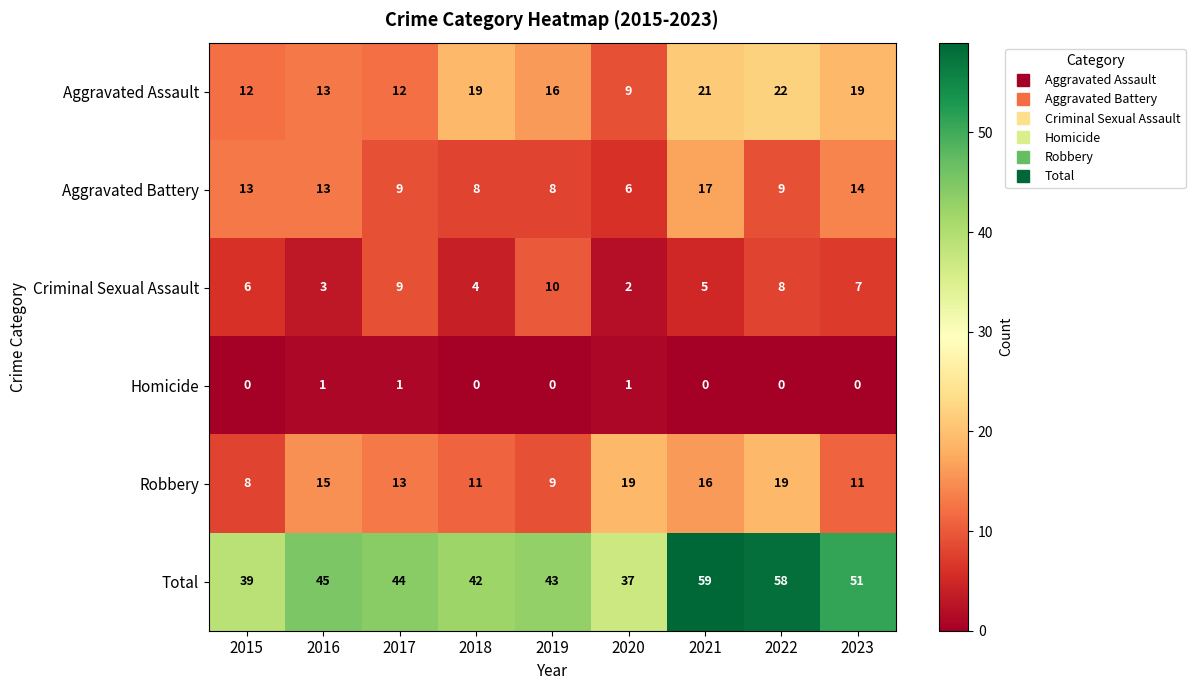

What is the difference between the highest and lowest values at 2021?

59